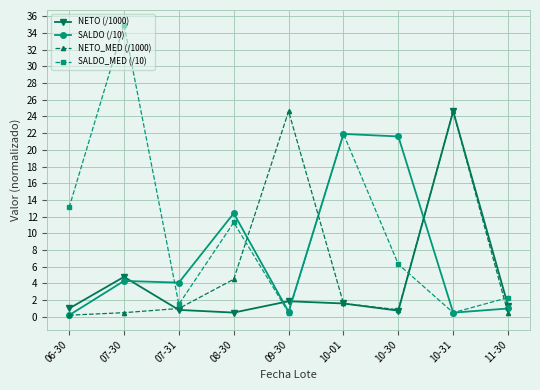

How many lines are shown in the chart?

4